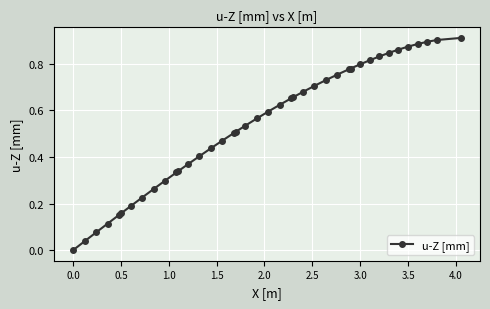

How many lines are shown in the chart?

1